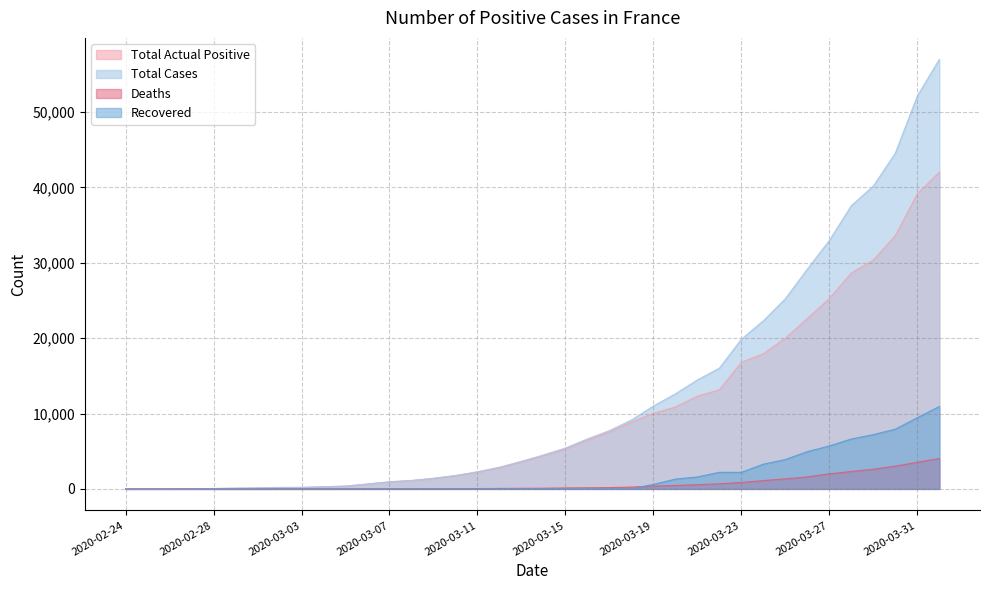

What is the label of the 7th point from the left?

2020-03-01